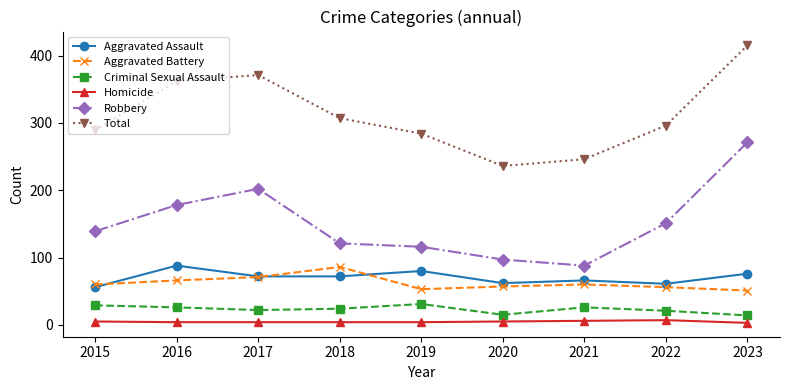

What is the difference between the Robbery values at 2015 and 2018?

18